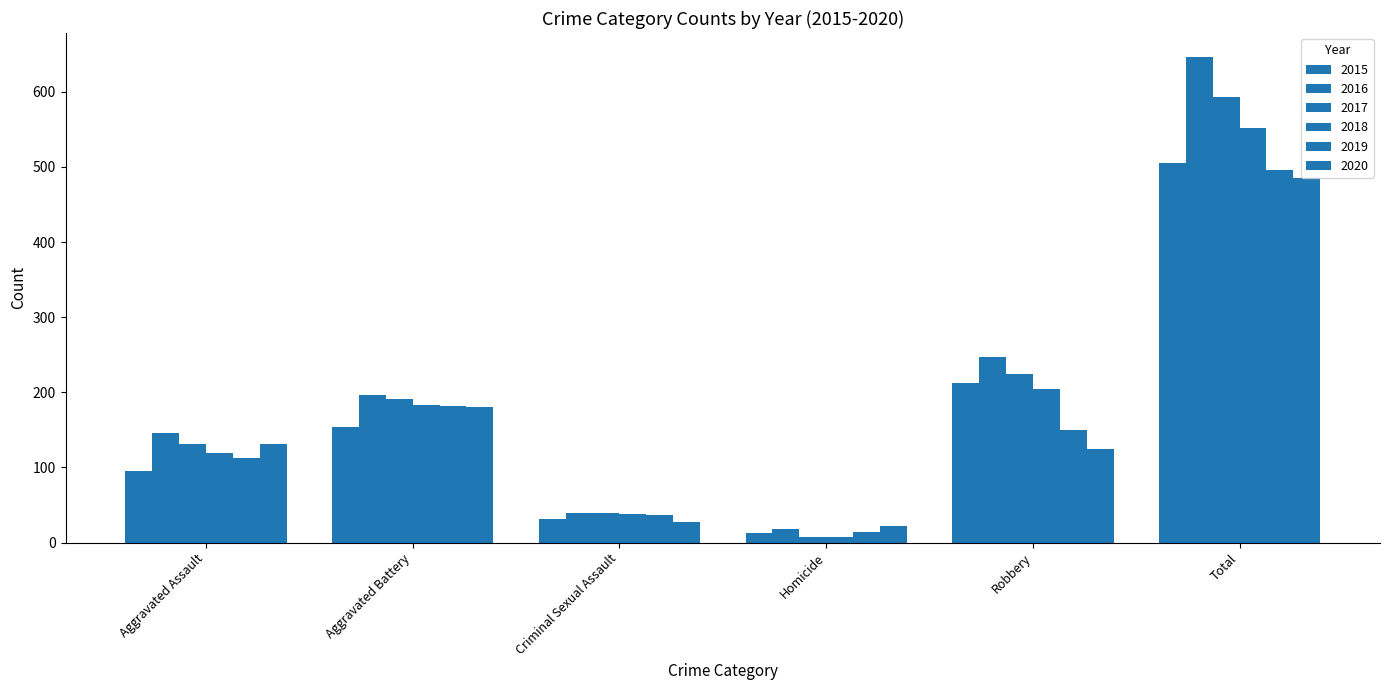

Count the number of categories in the chart.

6